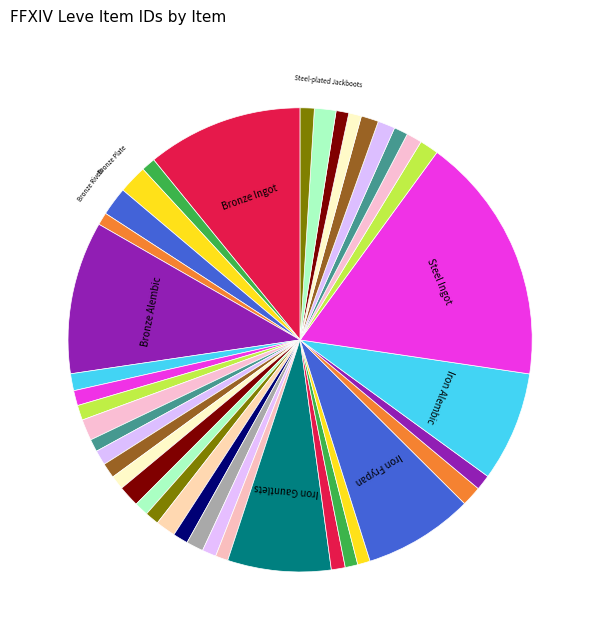

Count the number of slices in the pie.

40